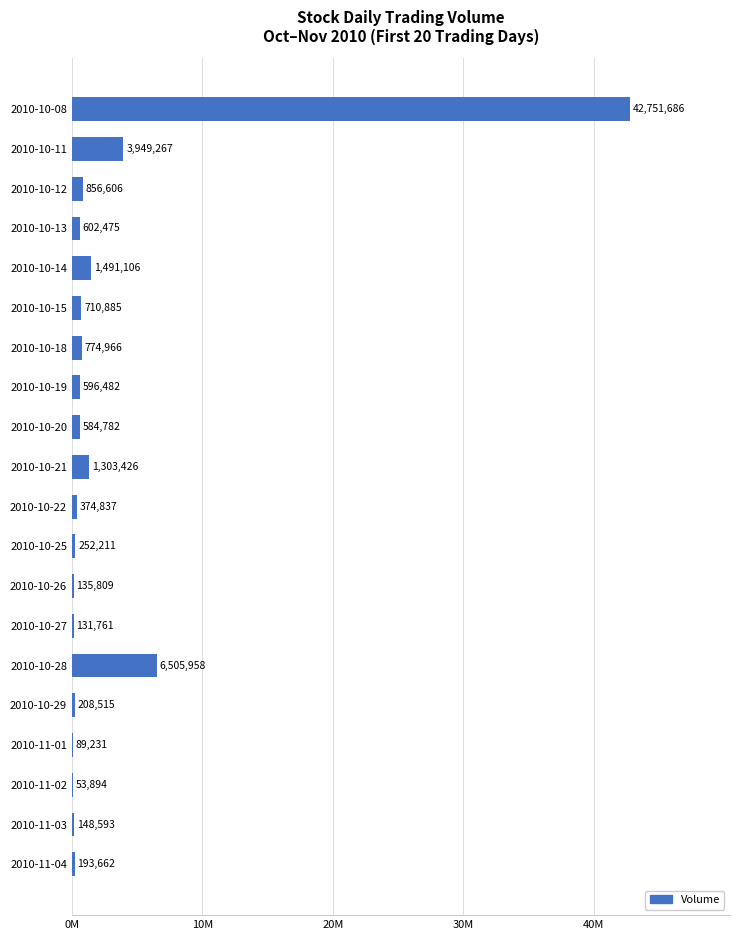

What is the sum of all values?

61716152